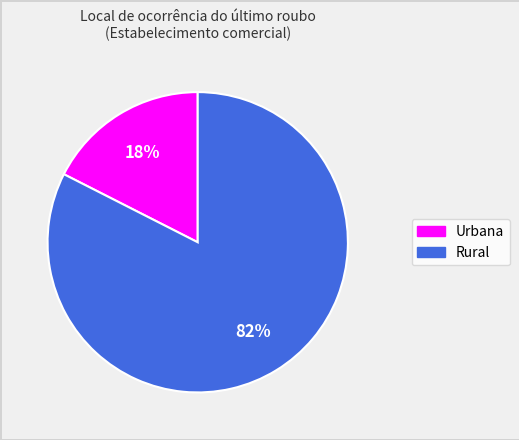

To the nearest percent, what is the average slice percentage?

50%